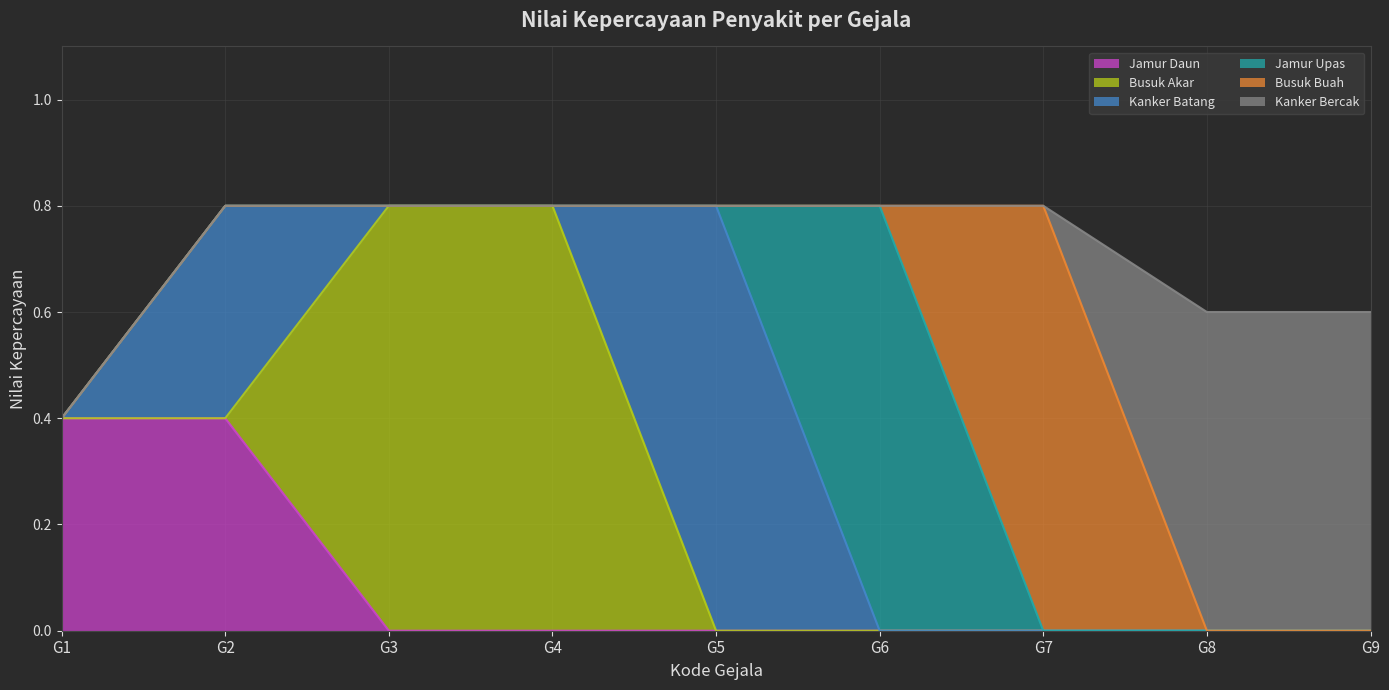

At which category is the sum across all series the highest?

G2